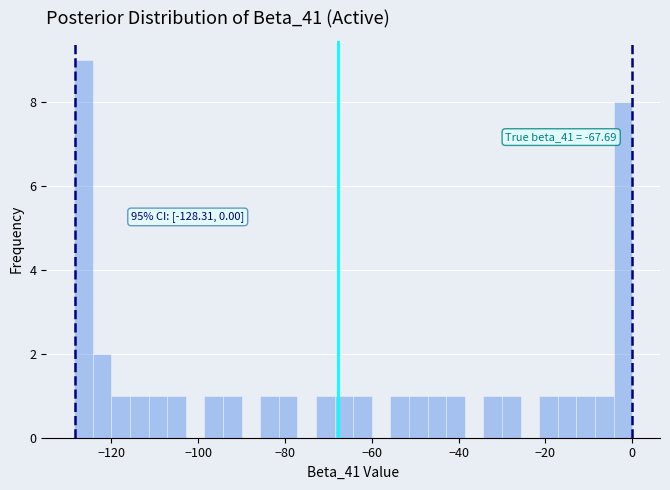

Read against the x-axis, roughly where is the centre of the tallest bar?

-126